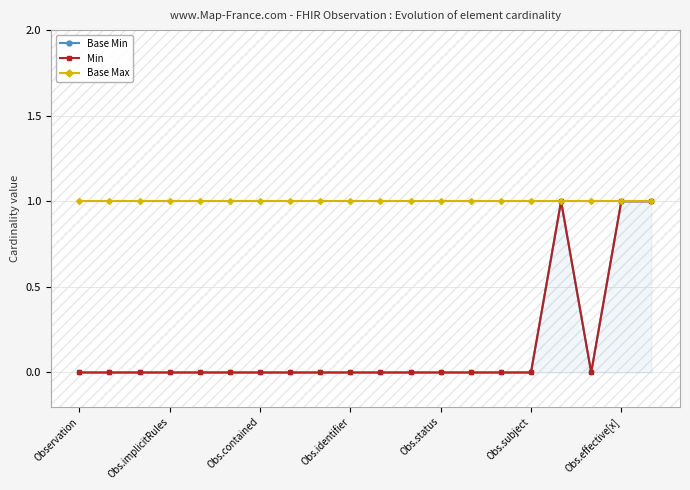

What value does the Min series have at Obs.effective[x]?

1